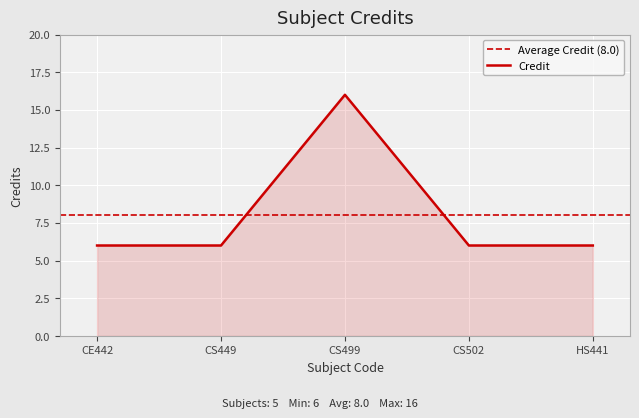

True or false: Credit has a value of 4 at CS449.

False